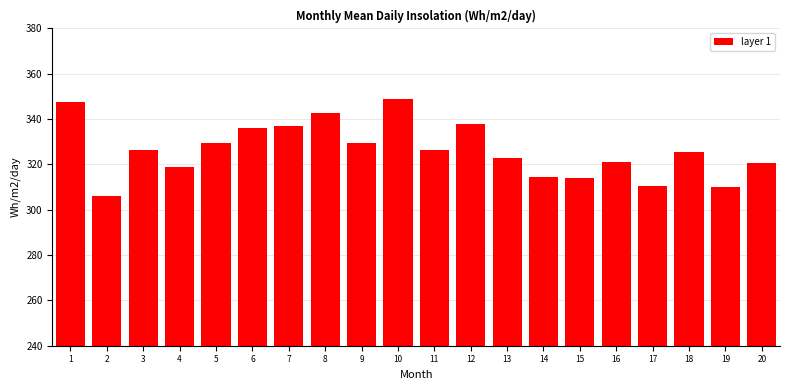

What is the greatest value displayed?

349.0